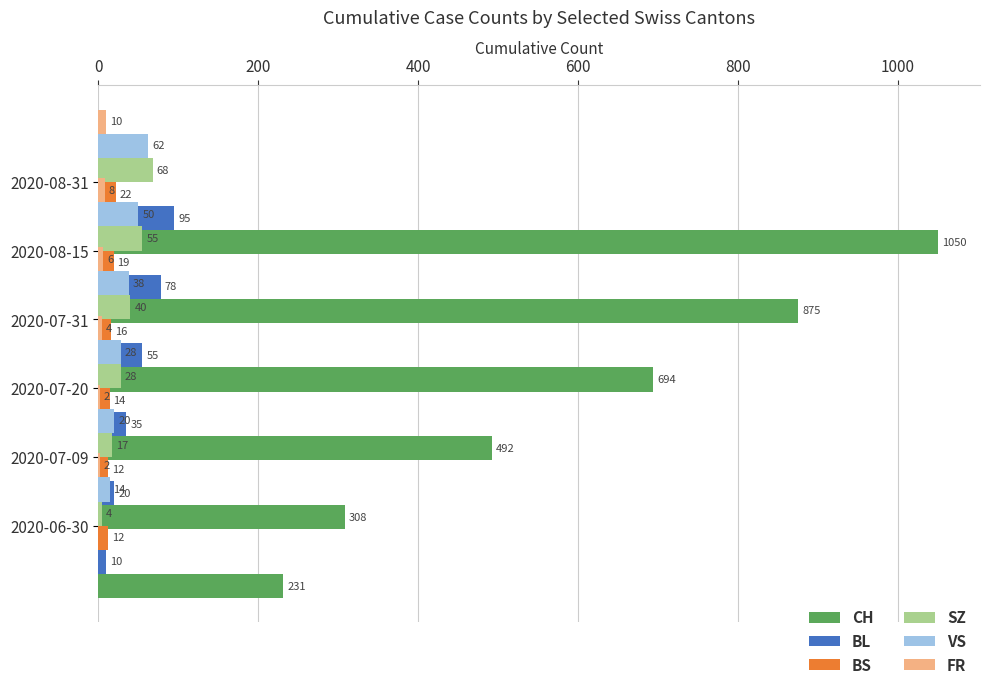

What are all the series names shown in the legend?

CH, BL, BS, SZ, VS, FR